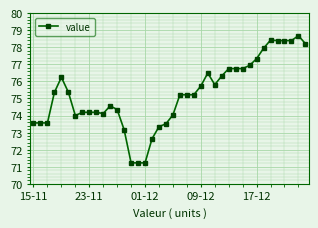

Count the number of values greater than 75.

22